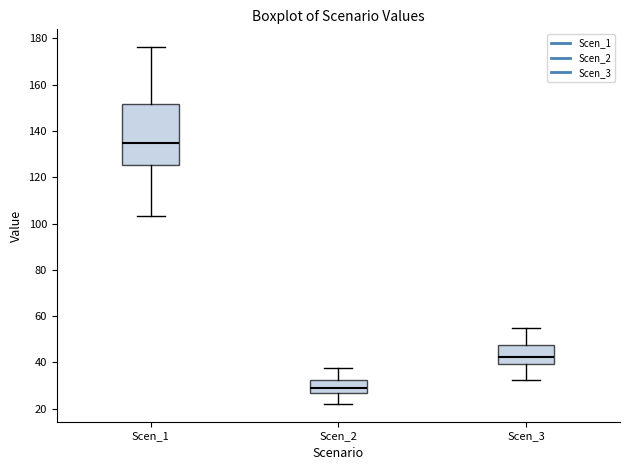

Where is the upper edge of the box for Scen_3 on the y-axis? The values are not printed on the chart, so give them approximately, as read against the axis.

48